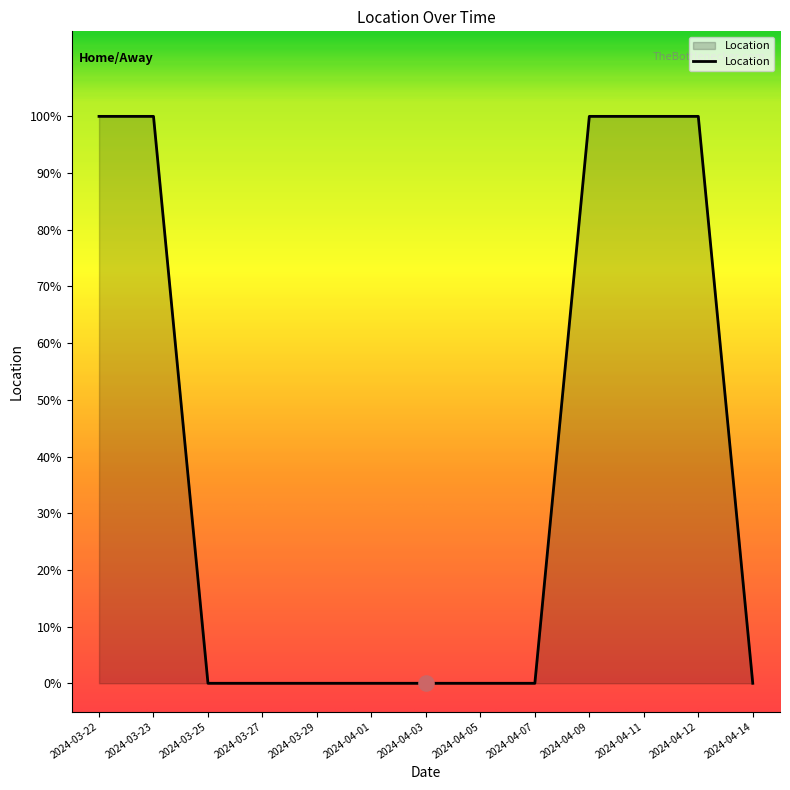

Between 2024-04-07 and 2024-03-27, which is larger?

2024-04-07